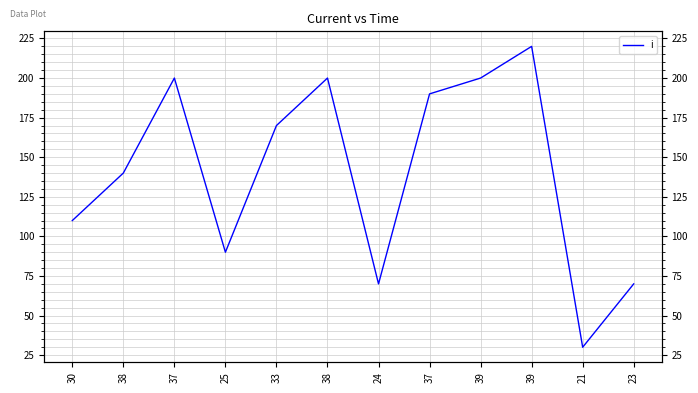

At which category does the chart reach its peak across all series?

39